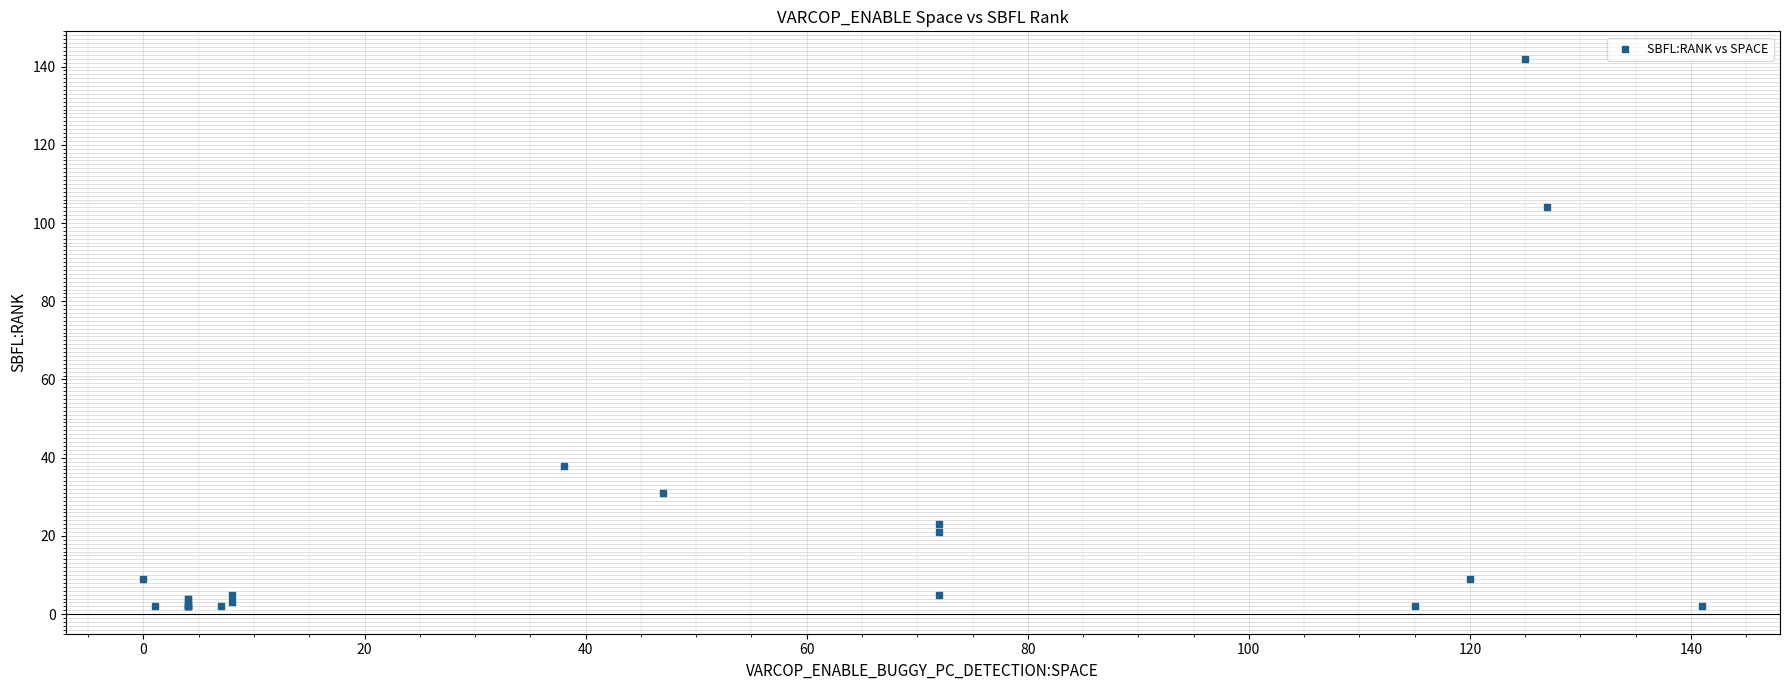

What Y value in the scatter plot is closest to 72?

104